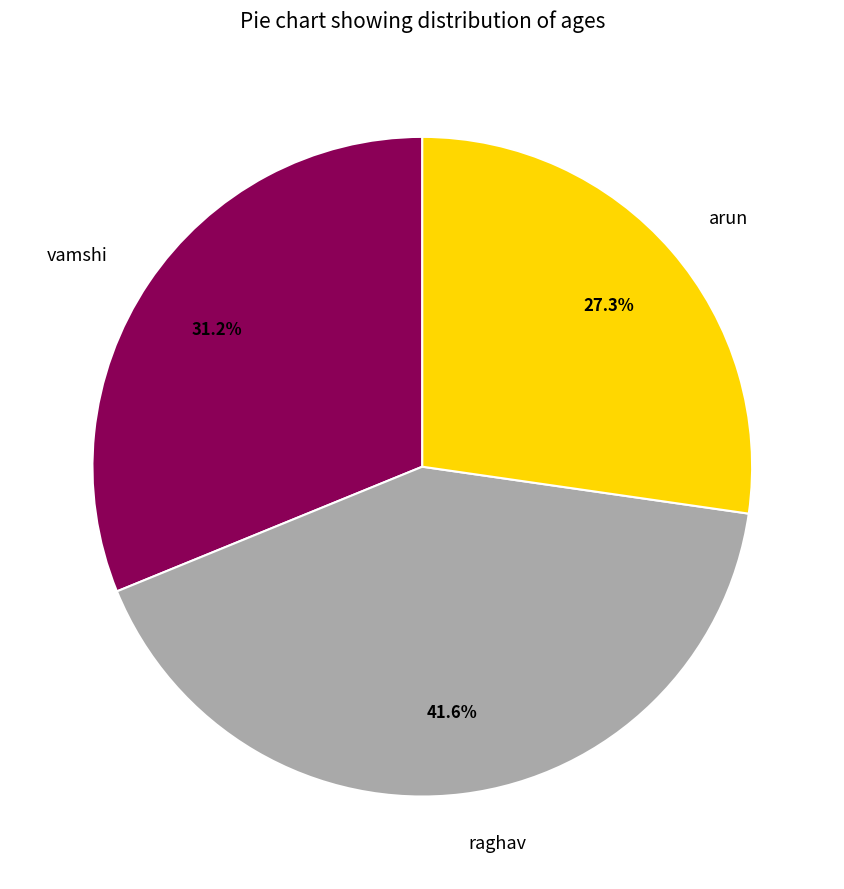

To the nearest percent, what is the difference between the vamshi and raghav slice percentages?

10%